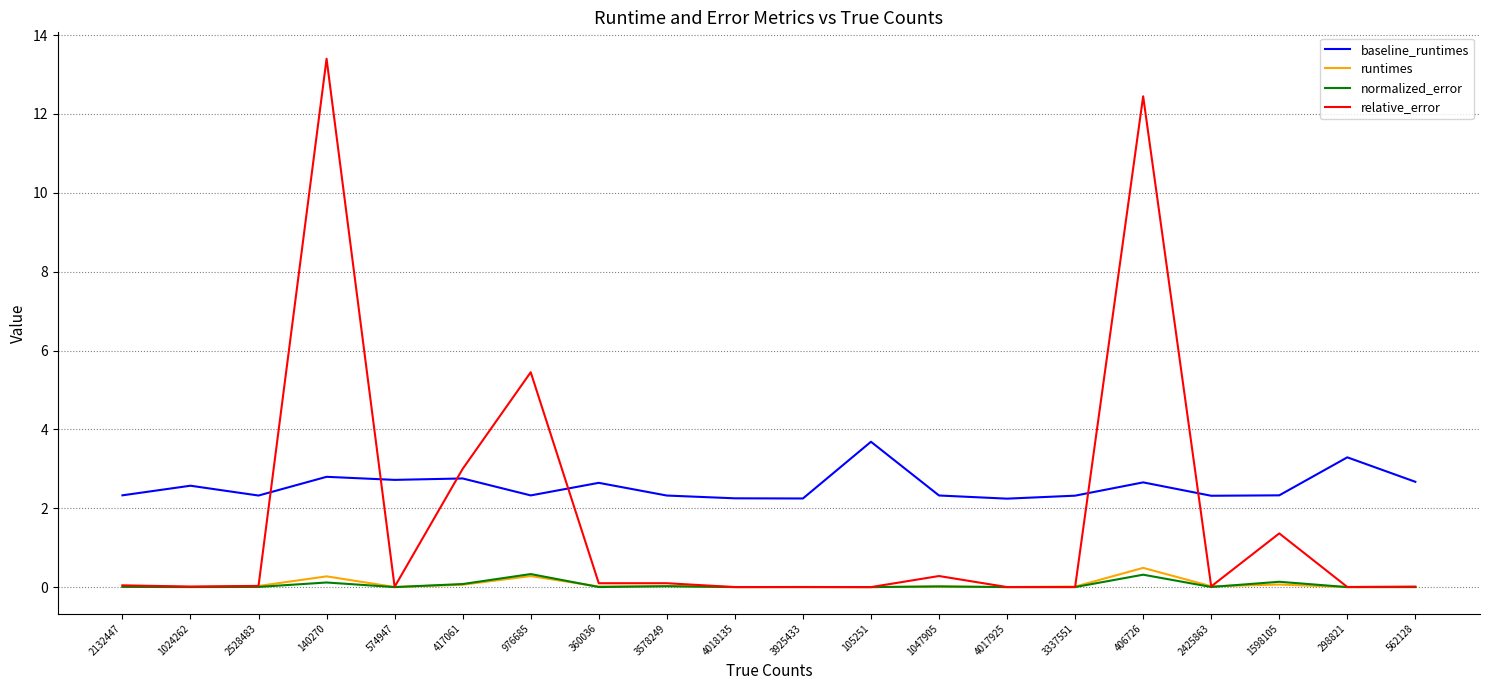

True or false: normalized_error and baseline_runtimes cross at least once.

False